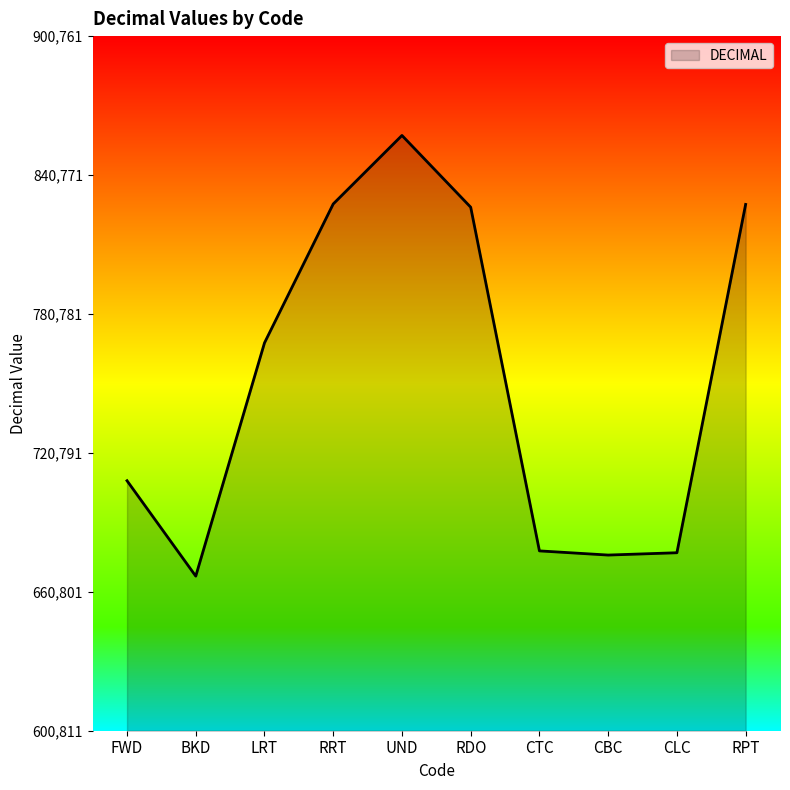

Between RDO and FWD, which is larger?

RDO